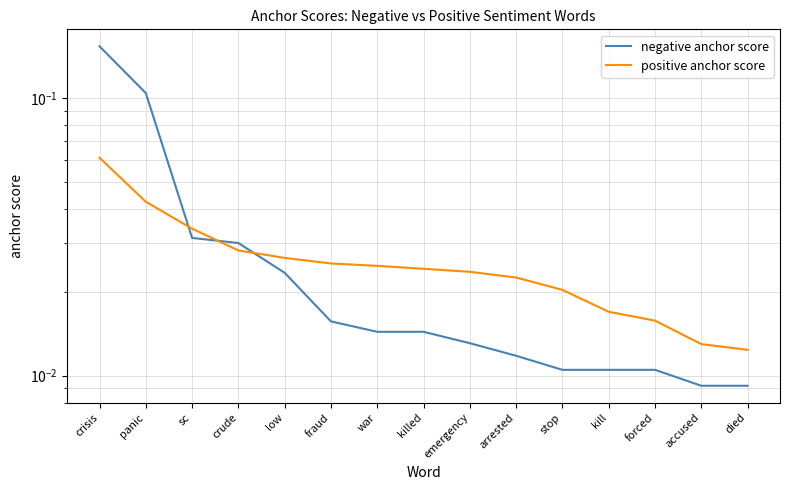

What position from the right is panic?

14